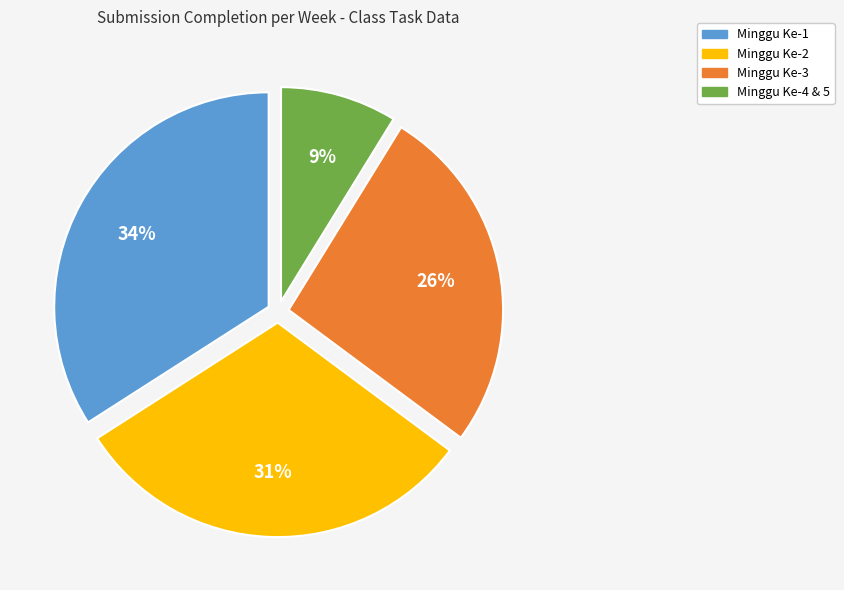

Which has a higher value, Minggu Ke-2 or Minggu Ke-4 & 5?

Minggu Ke-2